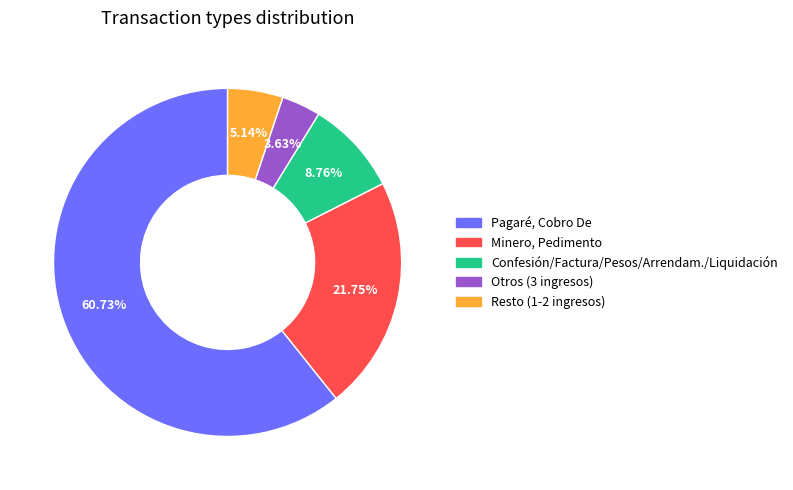

Does any single category account for the majority?

Yes